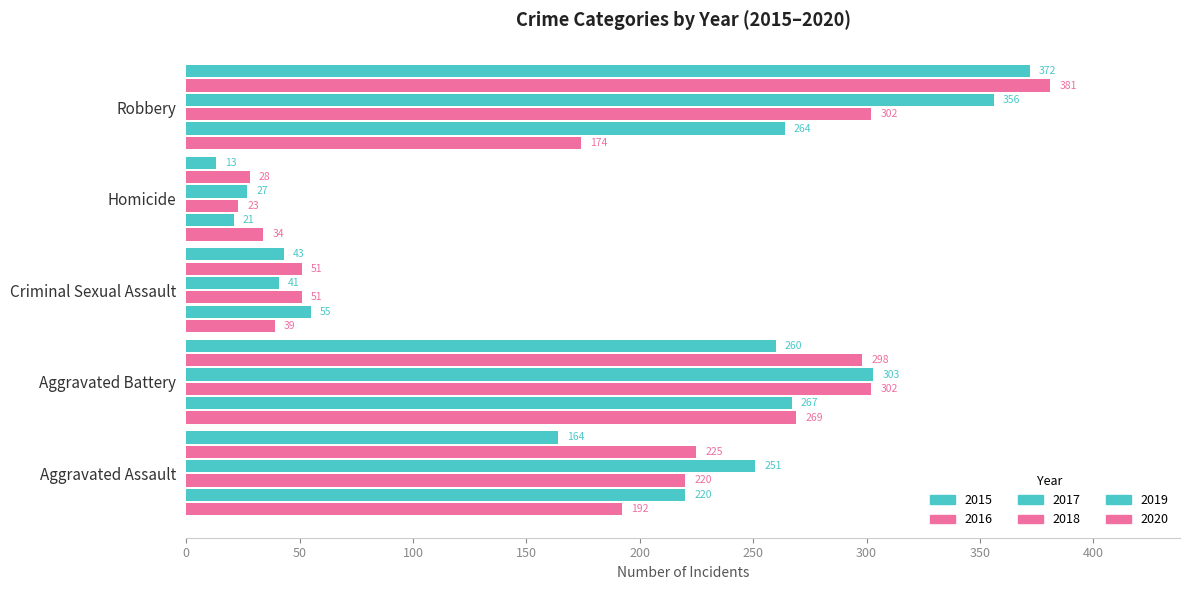

How many categories are shown in the chart?

5